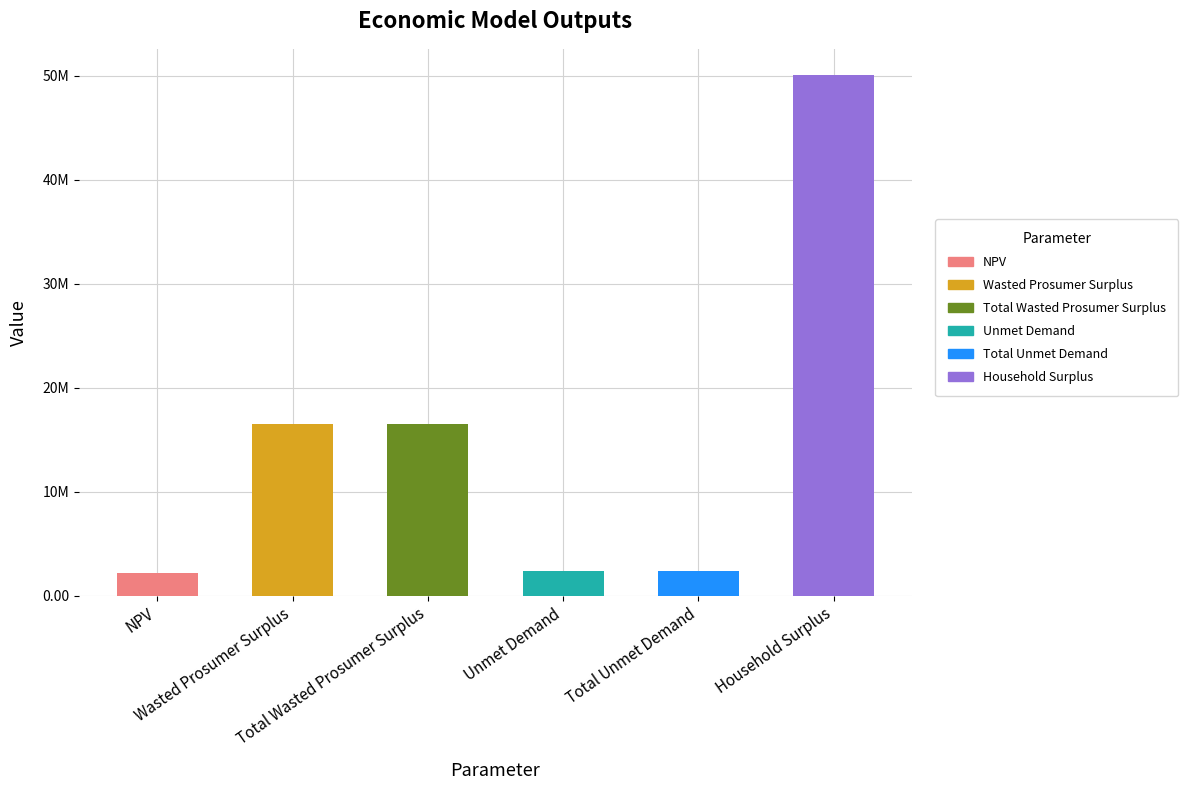

Does the chart contain stacked bars?

No